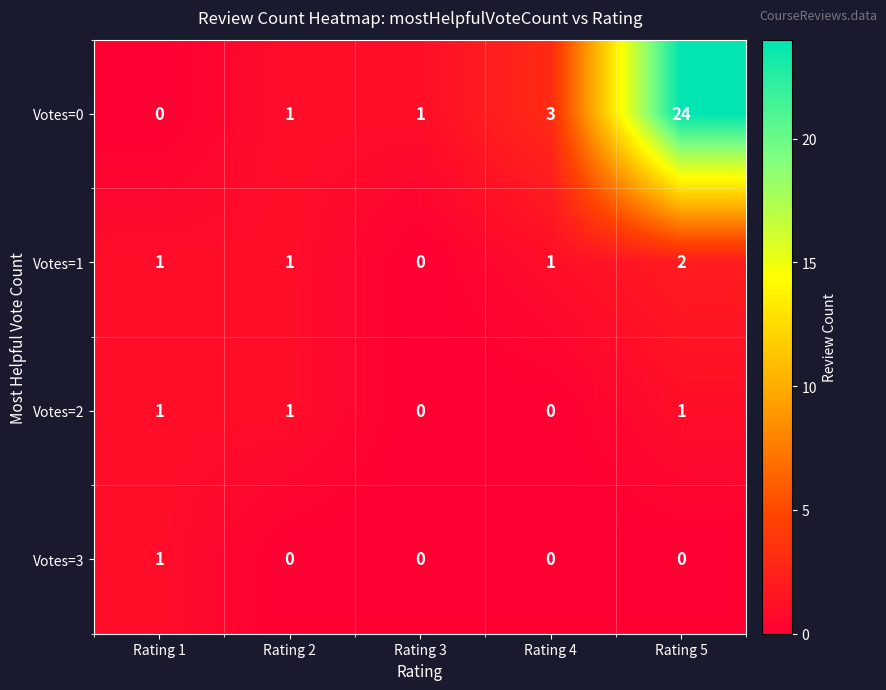

Reading left to right, transcribe all the data shown in this chart.

Votes=0: Rating 1=0	Rating 2=1	Rating 3=1	Rating 4=3	Rating 5=24
Votes=1: Rating 1=1	Rating 2=1	Rating 3=0	Rating 4=1	Rating 5=2
Votes=2: Rating 1=1	Rating 2=1	Rating 3=0	Rating 4=0	Rating 5=1
Votes=3: Rating 1=1	Rating 2=0	Rating 3=0	Rating 4=0	Rating 5=0